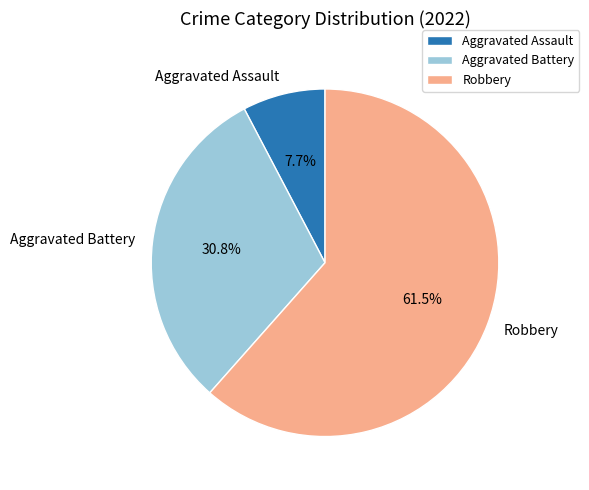

To the nearest percent, what is the difference between the Aggravated Battery and Aggravated Assault slice percentages?

23%